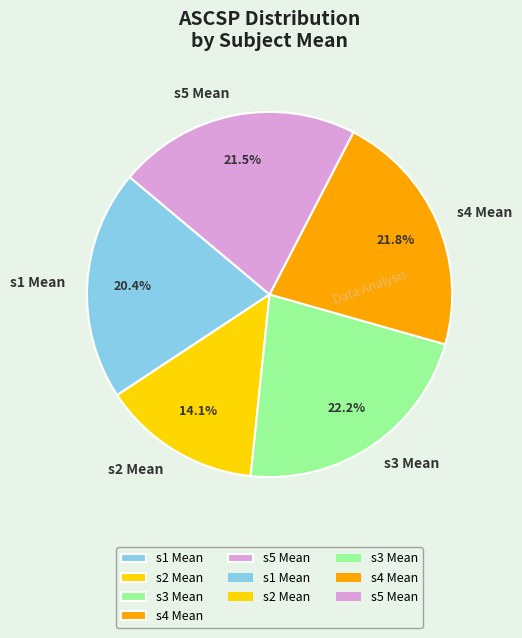

To the nearest percent, what percentage of the pie is s1 Mean?

20%